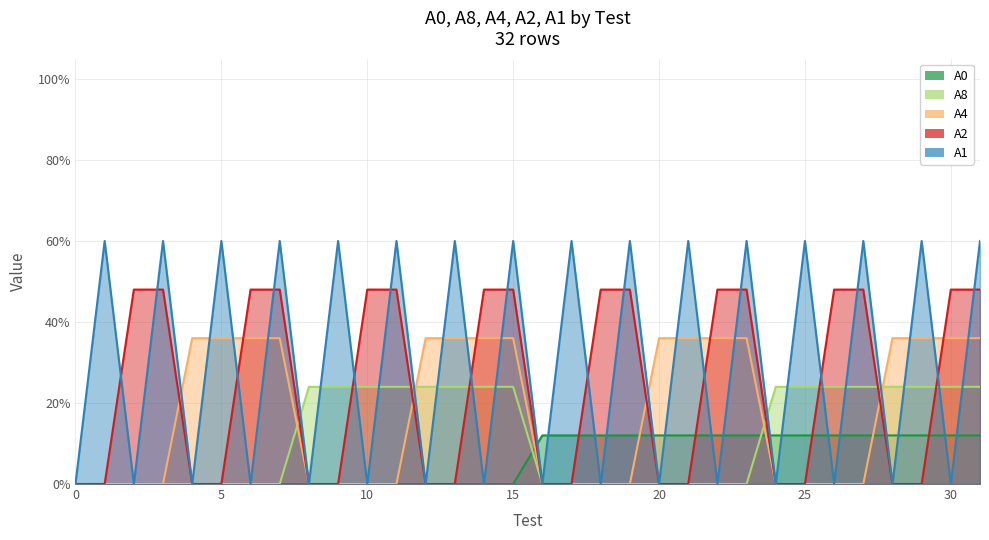

List the series in order of their overall mean, lowest first.

А0, А8, А4, А2, А1